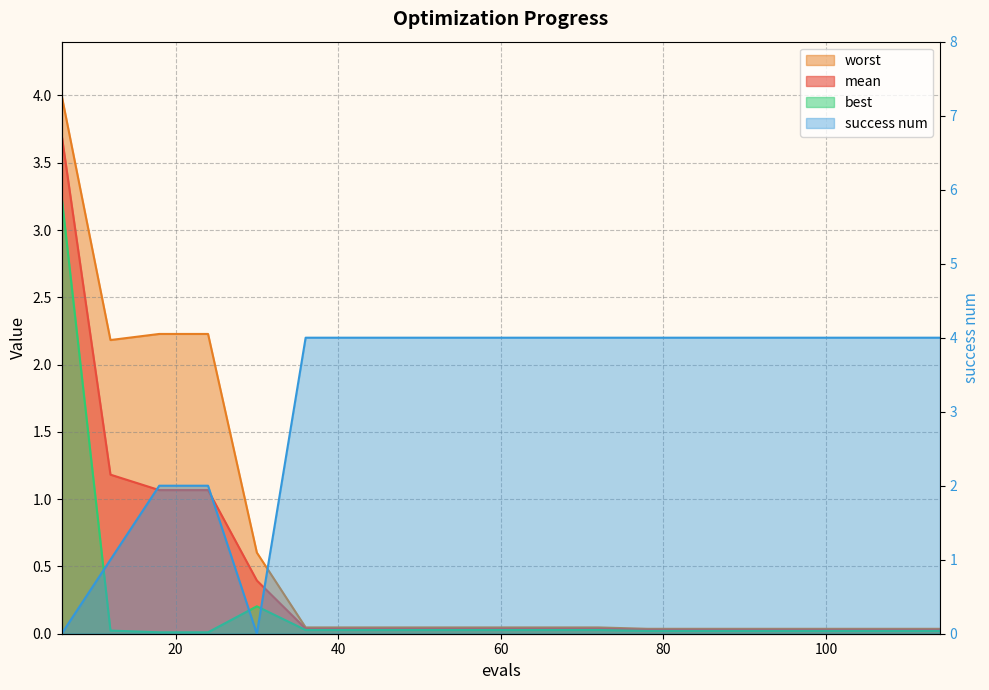

True or false: success num has a value of 2.8 at 102.

False